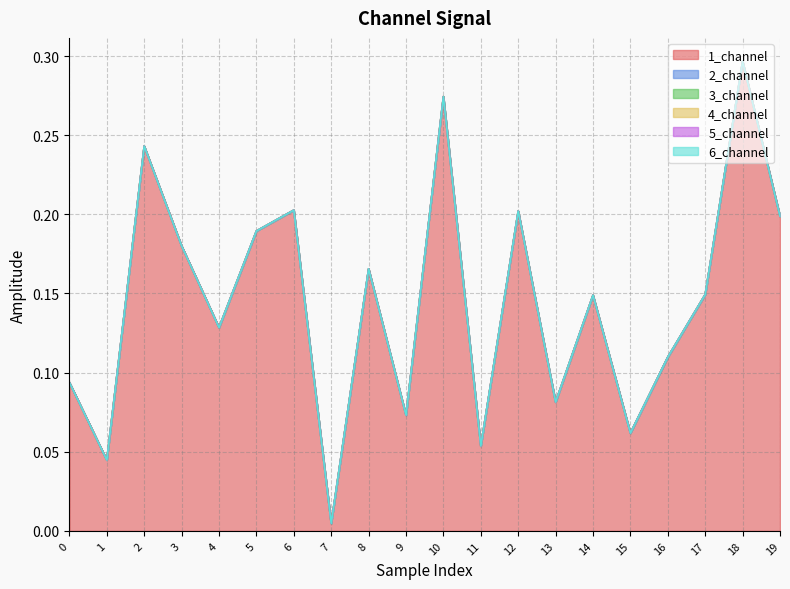

Which series has the widest spread of values?

1_channel